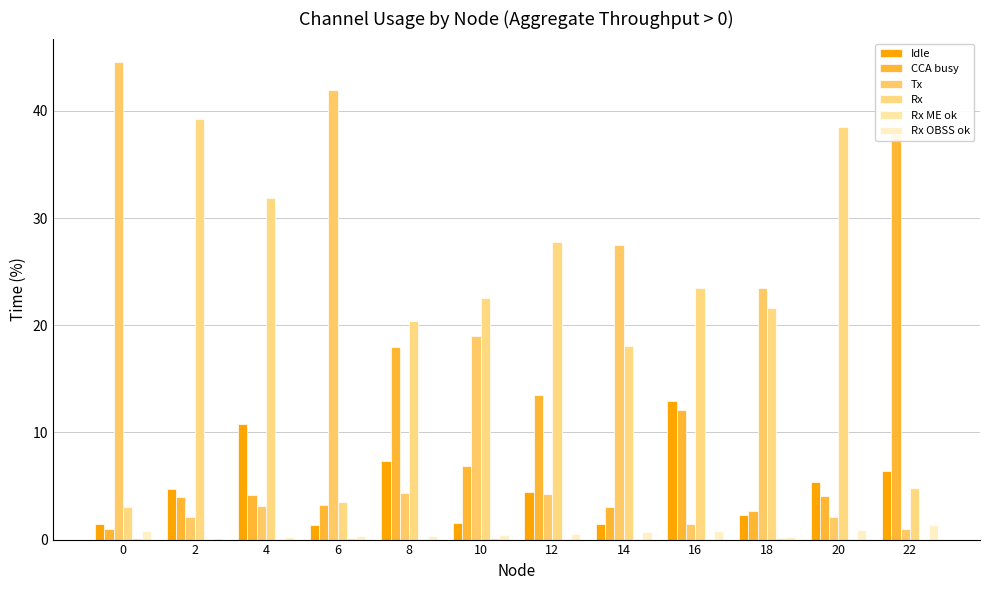

List the series in order of their peak value, highest first.

Tx, Rx, CCA busy, Idle, Rx OBSS ok, Rx ME ok